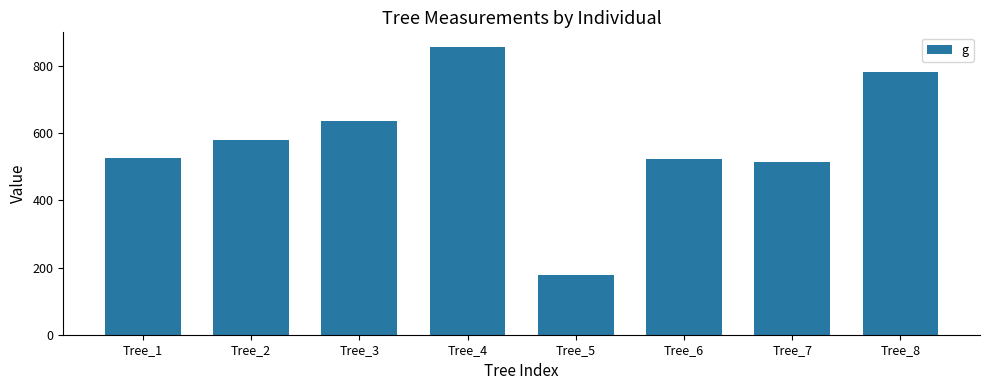

What is the difference between the maximum and minimum values?

681.2